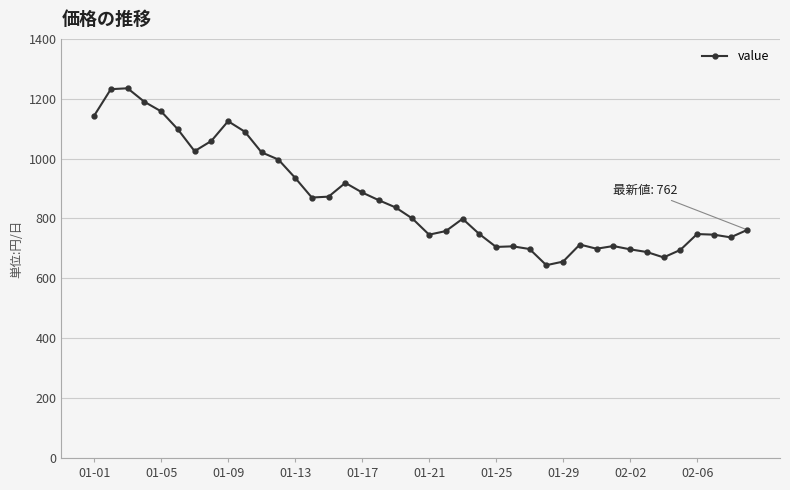

True or false: the data has more than 0 interior local peaks.

True